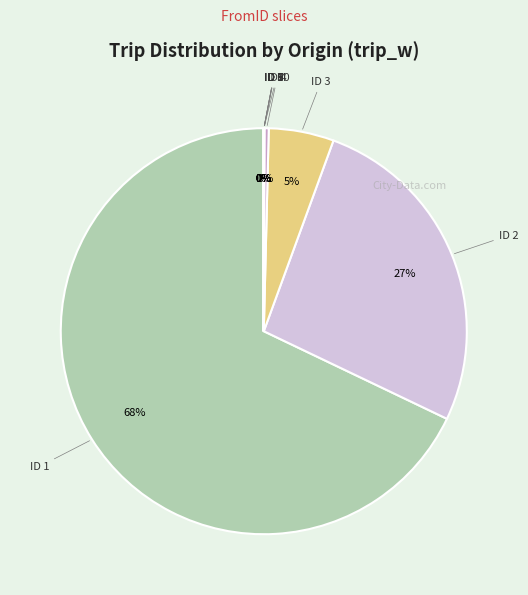

Which category accounts for the majority?

1